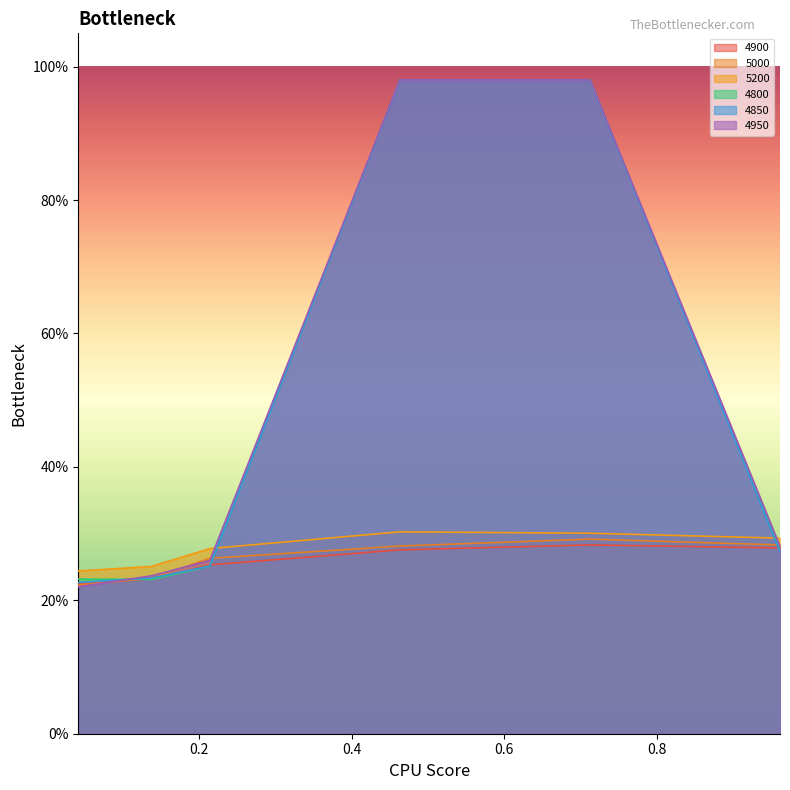

What is the label of the 3rd point from the left?

0.2136986301369863